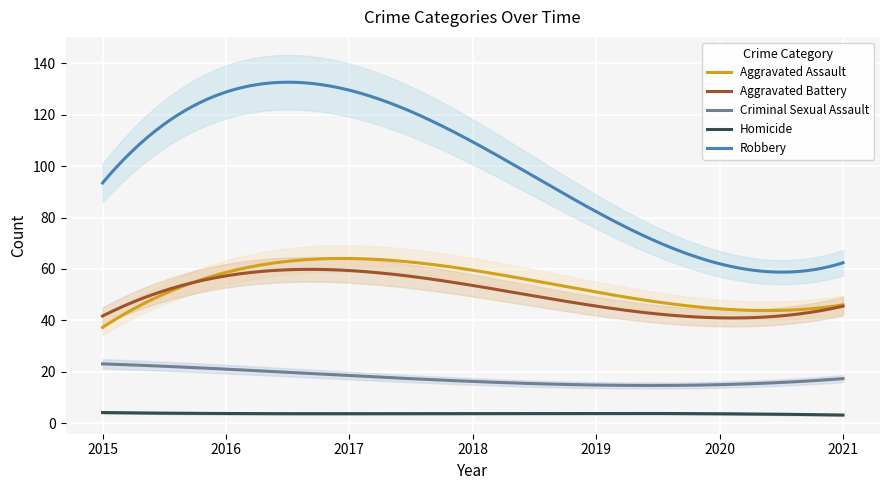

What is the value of the Robbery point at the 7th from the left?

62